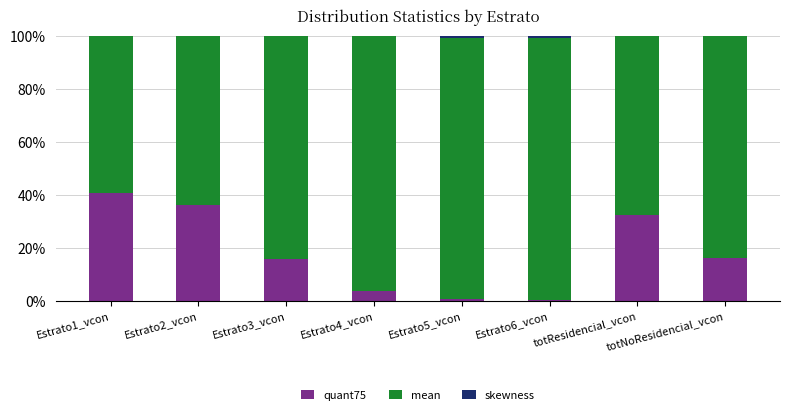

Which category has the highest value in the quant75 series?

Estrato1_vcon